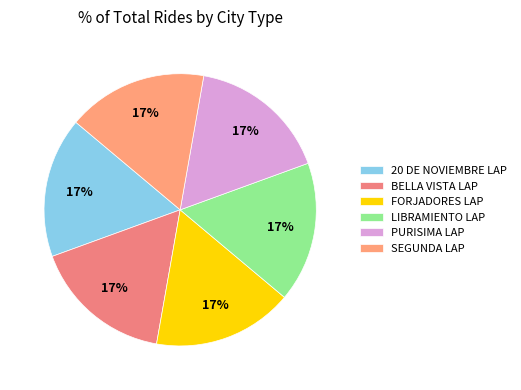

Is there any slice that represents more than half of the pie?

No